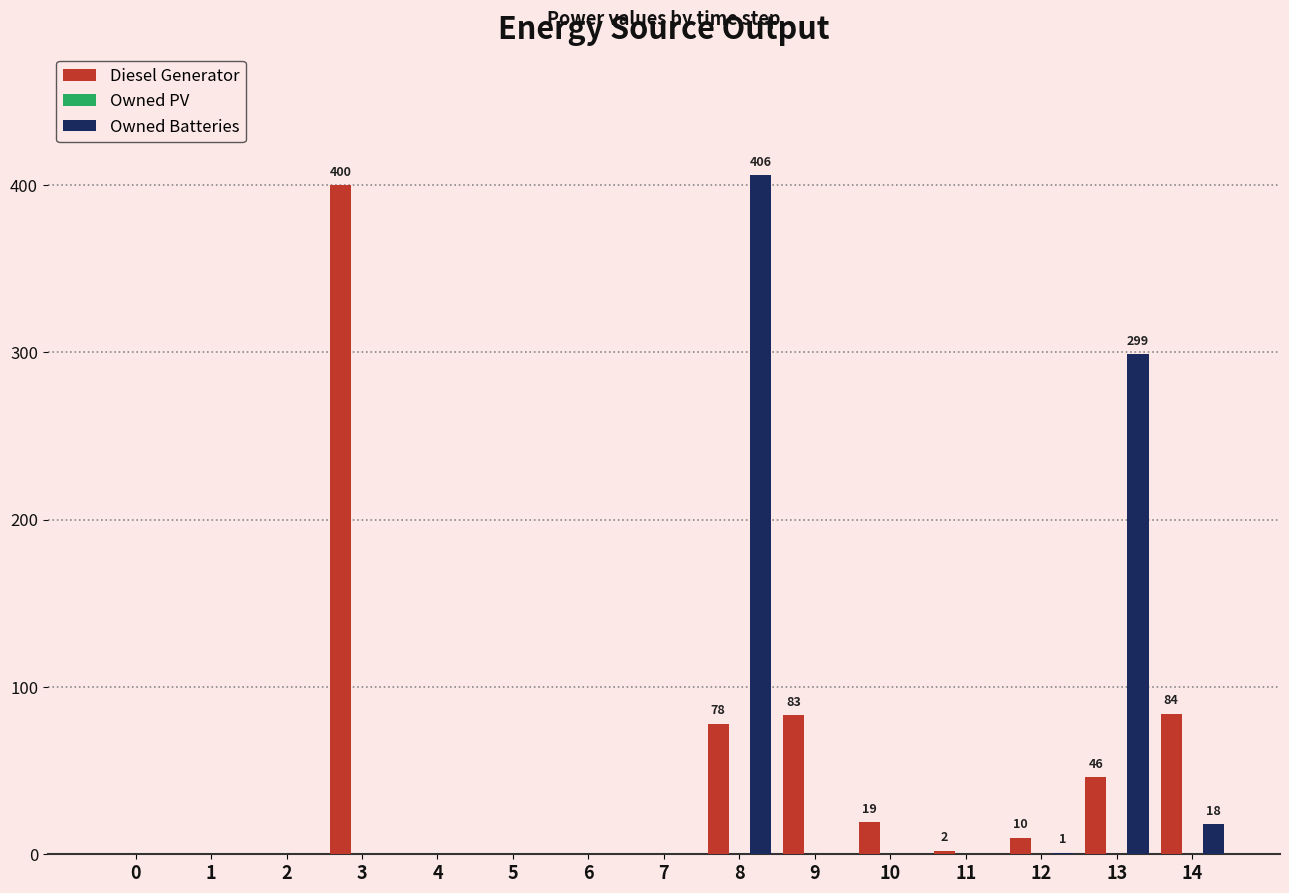

Which series changed the most between 8 and 13?

Owned Batteries